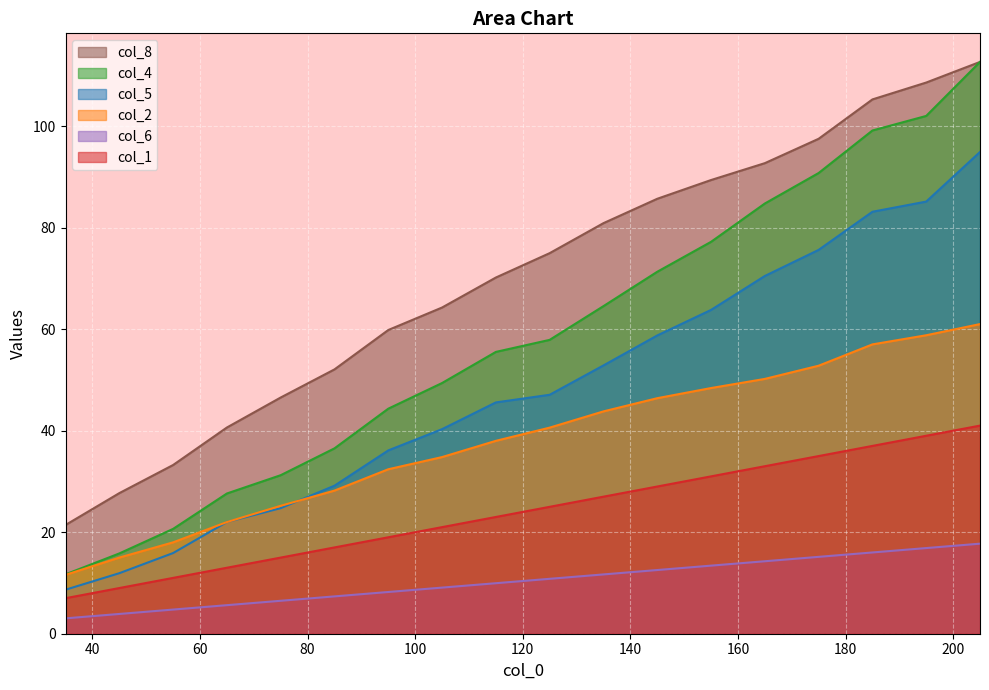

Reading left to right, transcribe all the data shown in this chart.

col_1: 35=3.0	45=3.9	55=4.8	65=5.6	75=6.5	85=7.4	95=8.2	105=9.1	115=10.0	125=10.8	135=11.7	145=12.5	155=13.4	165=14.3	175=15.1	185=16.0	195=16.9	205=17.7
col_2: 35=21.4	45=27.7	55=33.2	65=40.6	75=46.5	85=52.1	95=59.8	105=64.3	115=70.2	125=75.0	135=80.9	145=85.7	155=89.4	165=92.7	175=97.5	185=105.3	195=108.6	205=112.6
col_4: 35=11.7	45=15.8	55=20.7	65=27.6	75=31.2	85=36.5	95=44.3	105=49.4	115=55.5	125=57.9	135=64.5	145=71.3	155=77.2	165=84.8	175=90.8	185=99.1	195=102.0	205=112.6
col_5: 35=8.7	45=11.9	55=15.9	65=22.0	75=24.7	85=29.2	95=36.1	105=40.3	115=45.6	125=47.1	135=52.9	145=58.8	155=63.8	165=70.5	175=75.6	185=83.1	195=85.1	205=94.9
col_6: 35=7.0	45=9.0	55=11.0	65=13.0	75=15.0	85=17.0	95=19.0	105=21.0	115=23.0	125=25.0	135=27.0	145=29.0	155=31.0	165=33.0	175=35.0	185=37.0	195=39.0	205=41.0
col_8: 35=11.6	45=15.0	55=18.0	65=22.0	75=25.2	85=28.2	95=32.4	105=34.8	115=38.0	125=40.6	135=43.8	145=46.4	155=48.4	165=50.2	175=52.8	185=57.0	195=58.8	205=61.0